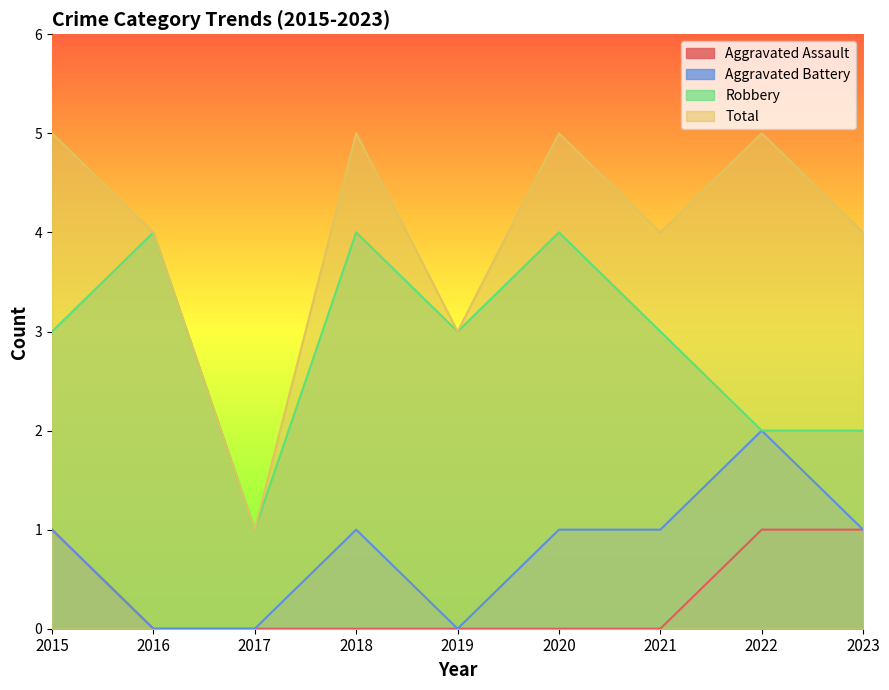

What is the difference between the maximum and minimum values in the Total series?

4